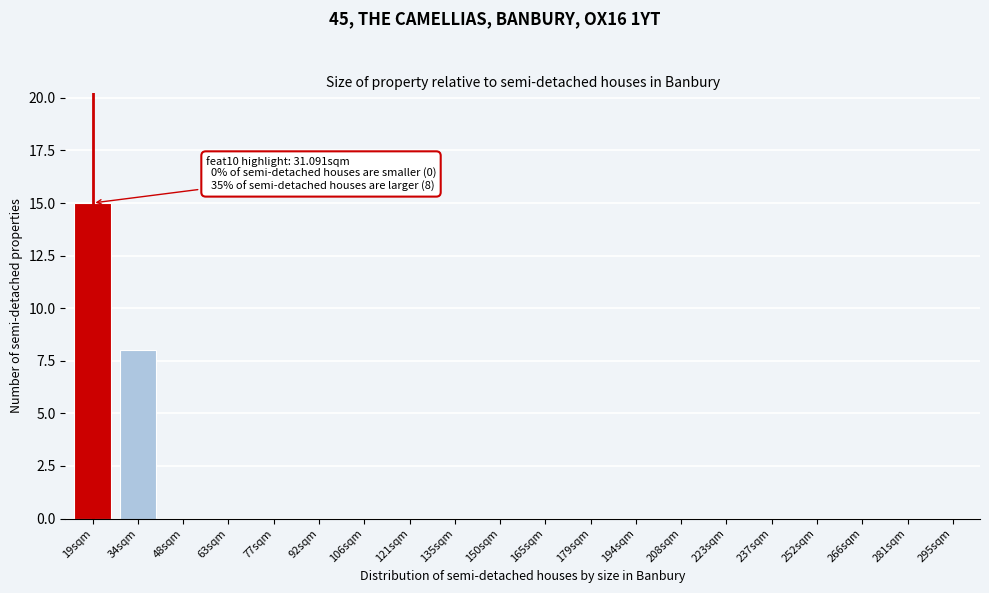

Reading left to right, list all the values displayed in this chart.

19sqm=15	34sqm=8	48sqm=0	63sqm=0	77sqm=0	92sqm=0	106sqm=0	121sqm=0	135sqm=0	150sqm=0	165sqm=0	179sqm=0	194sqm=0	208sqm=0	223sqm=0	237sqm=0	252sqm=0	266sqm=0	281sqm=0	295sqm=0